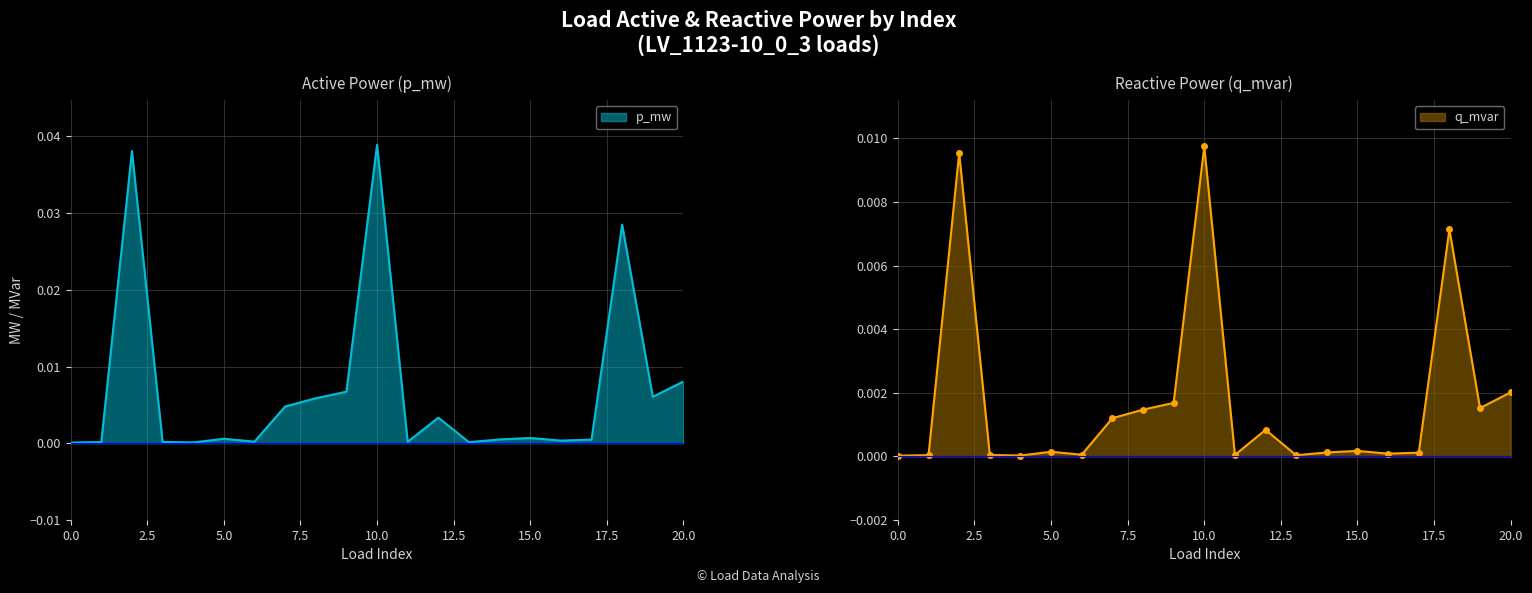

Which series has the largest total across all categories?

p_mw